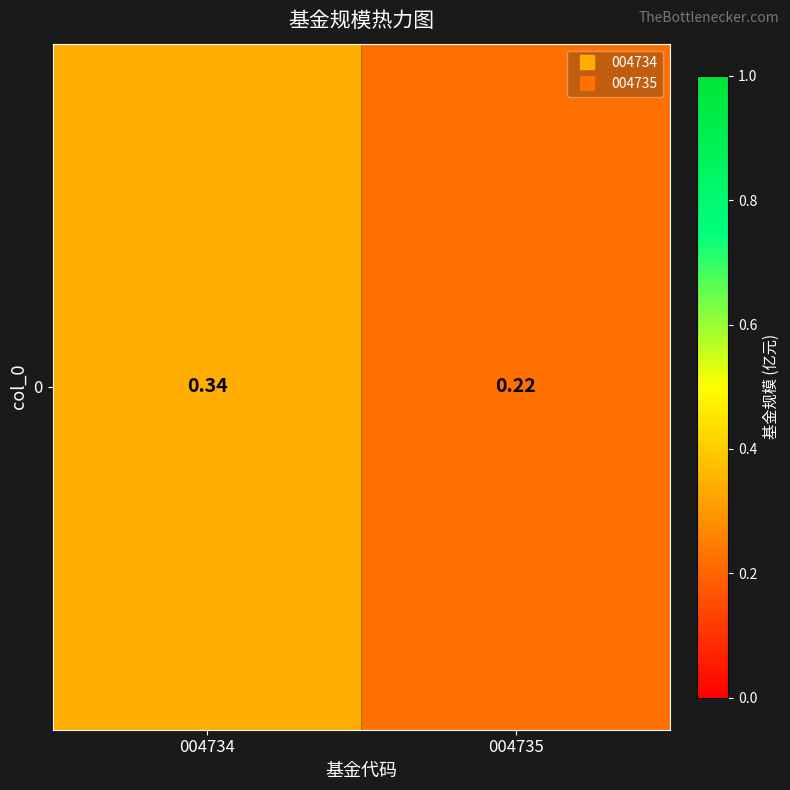

What is the maximum value shown in the chart?

0.3